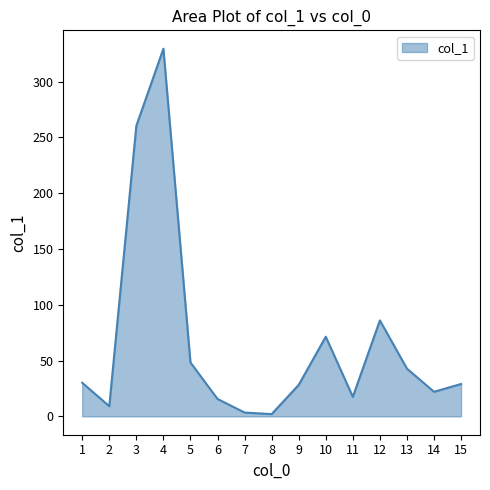

What is the maximum value shown in the chart?

329.6